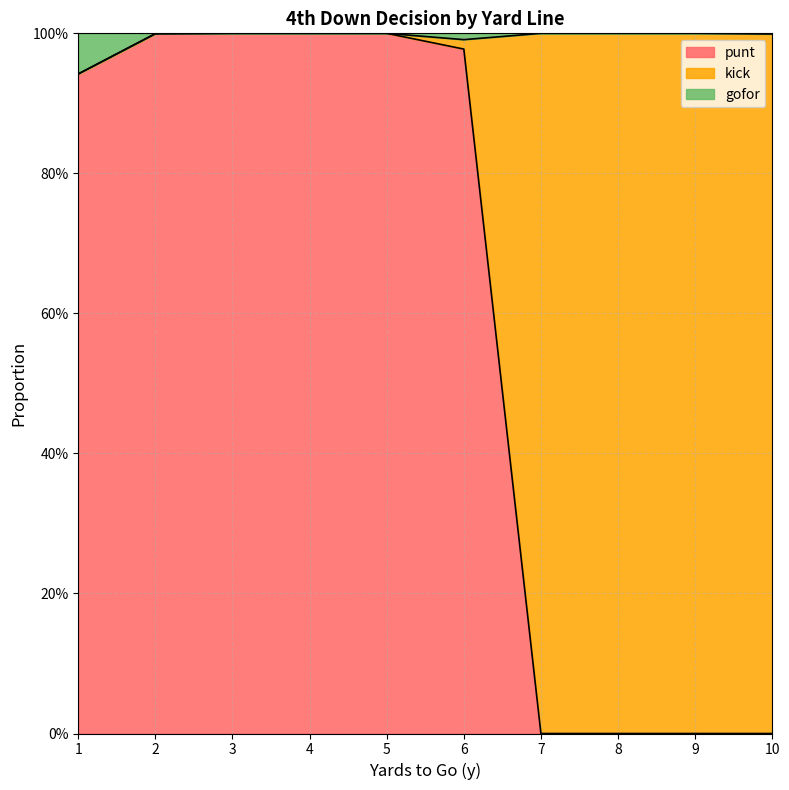

Does the chart display data point markers on the line(s)?

No